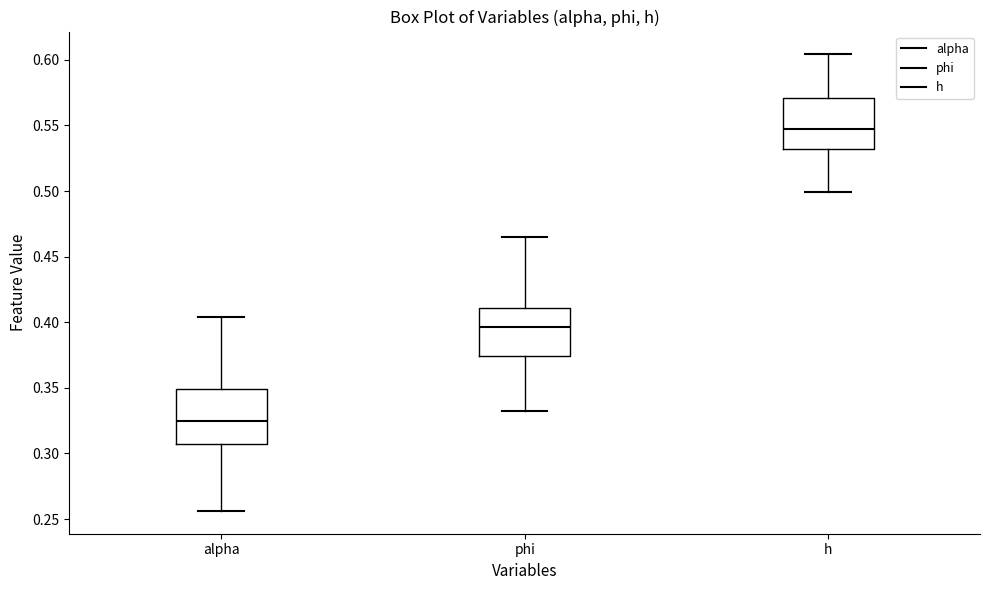

Reading left to right, read every box against the y-axis: the position of its median line, the range the box covers, and the ends of its whiskers. The values are not printed on the chart, so give them approximately, as read against the axis.

alpha: median 0.325, box 0.305 to 0.350, whiskers 0.255 to 0.405
phi: median 0.395, box 0.375 to 0.410, whiskers 0.330 to 0.465
h: median 0.545, box 0.530 to 0.570, whiskers 0.500 to 0.605